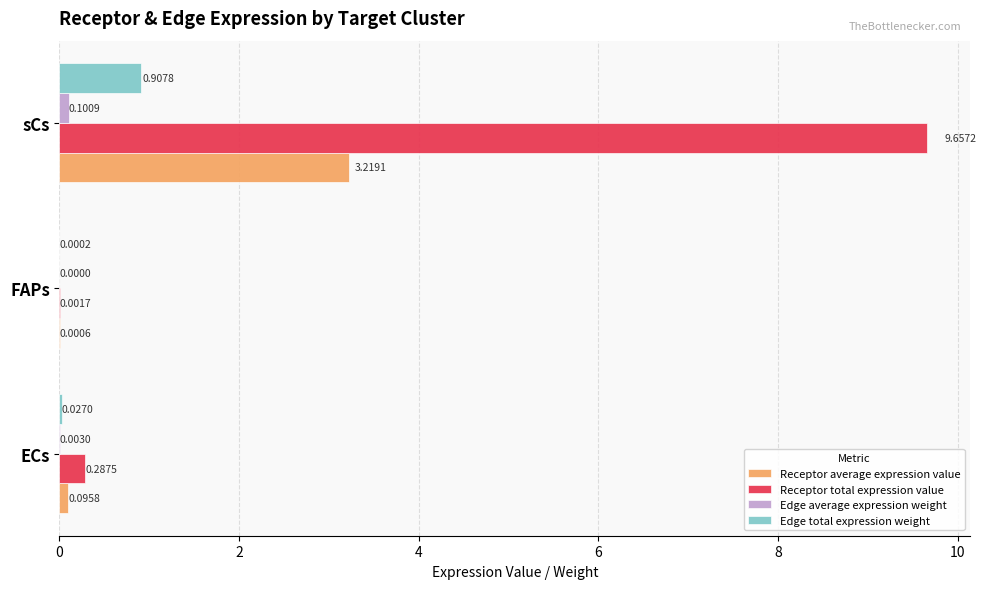

Which category has the highest value in the Edge total expression weight series?

sCs